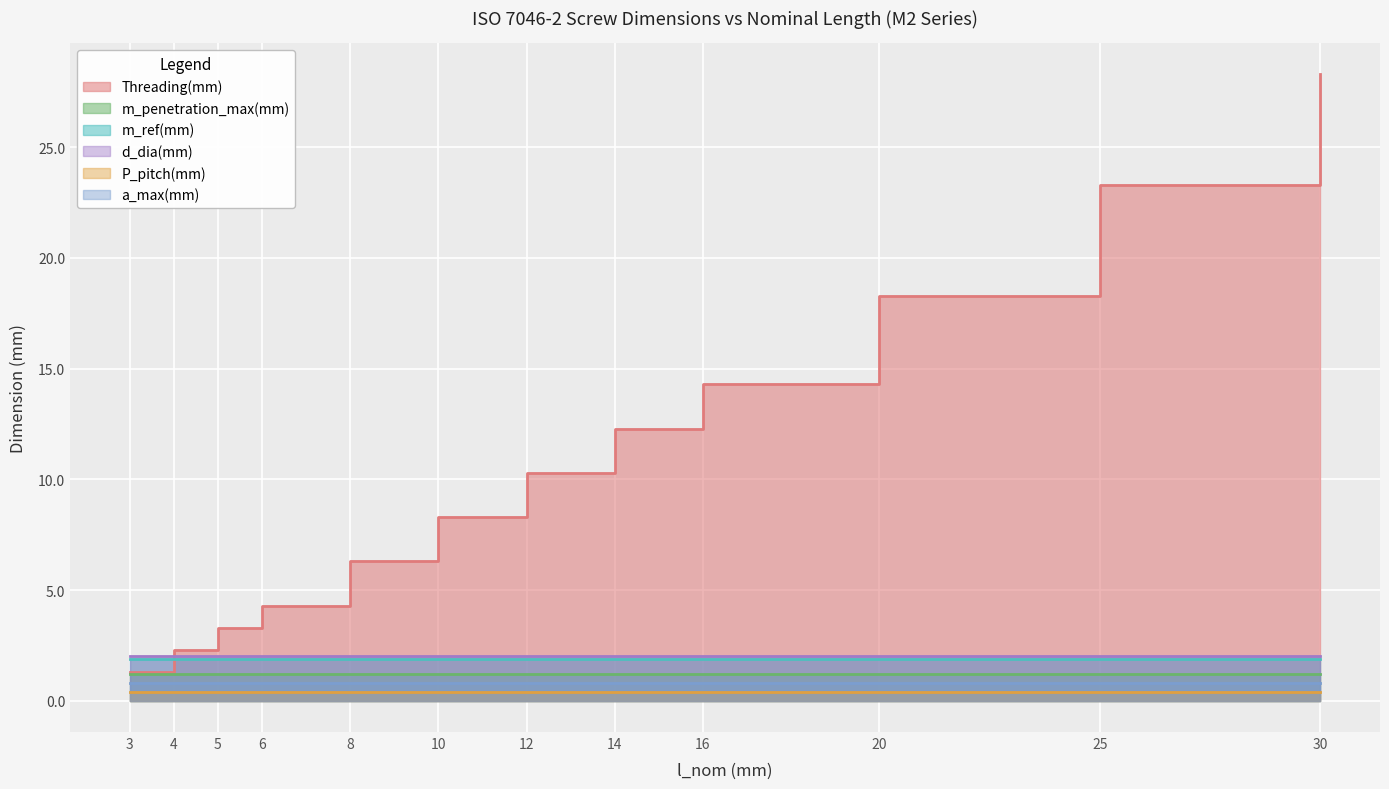

At how many categories does at least one series exceed 14?

4